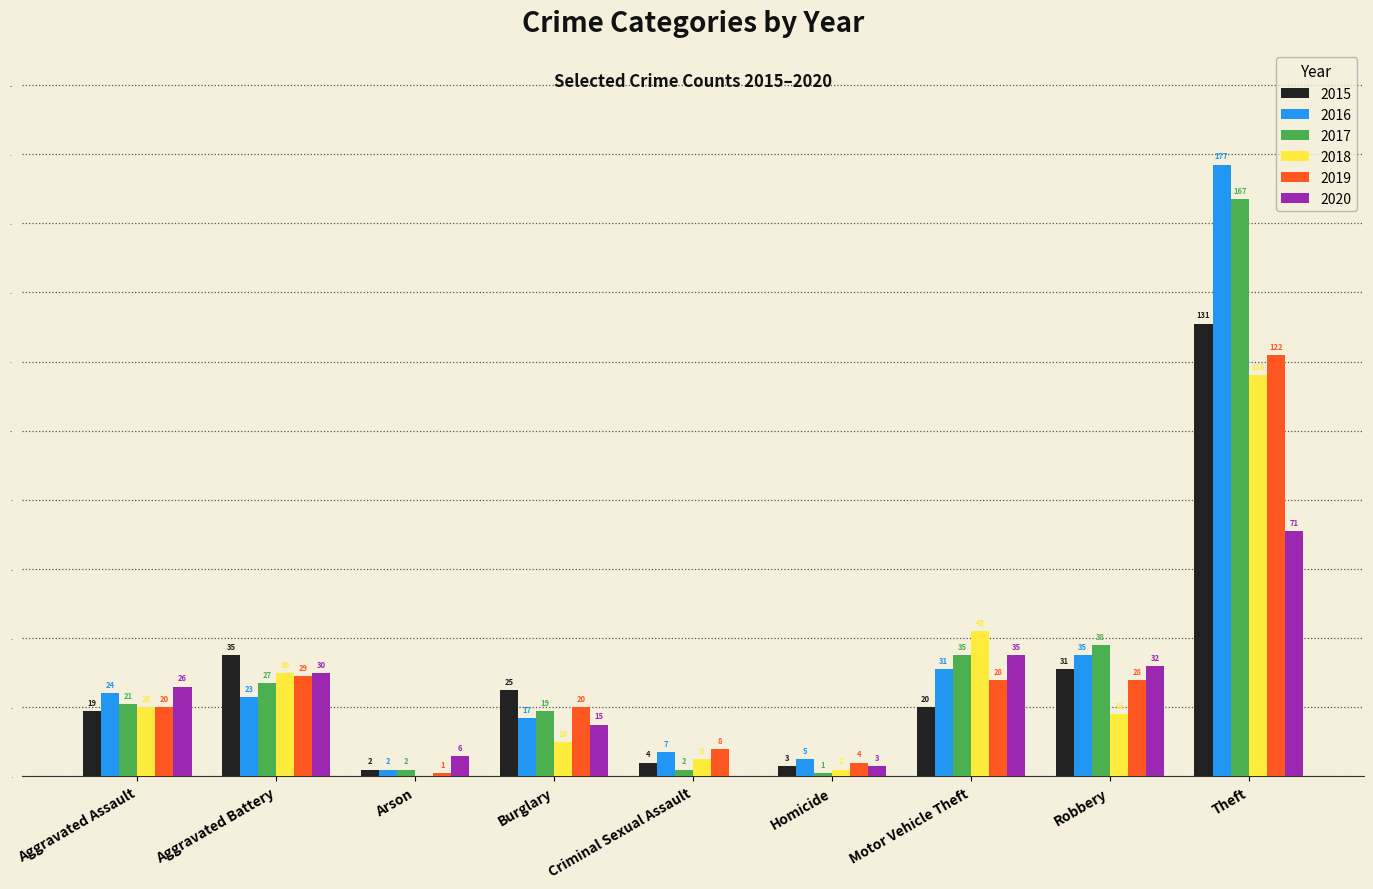

How many groups of bars are there?

9